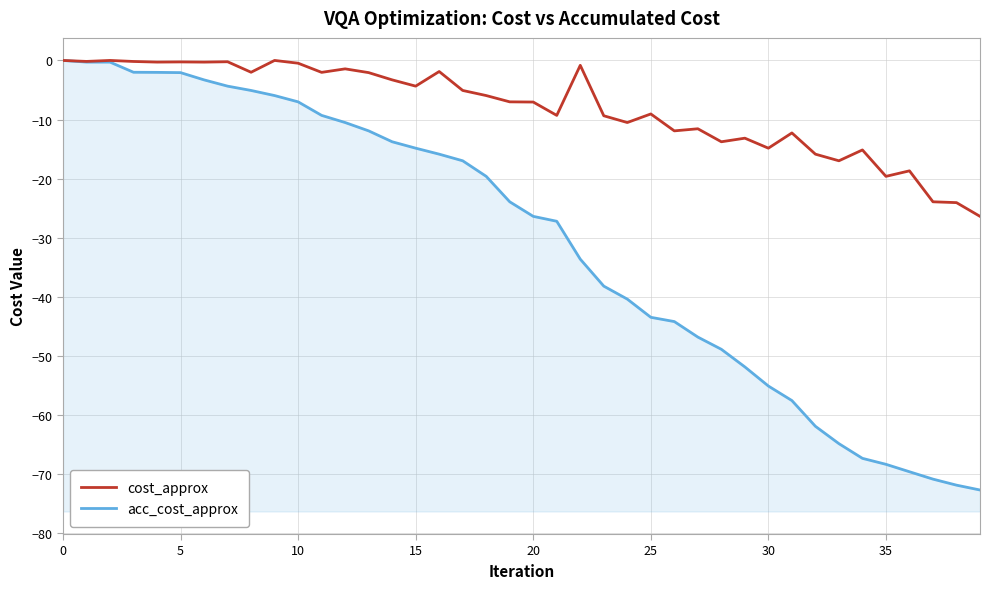

At which label is acc_cost_approx closest to -36?

23